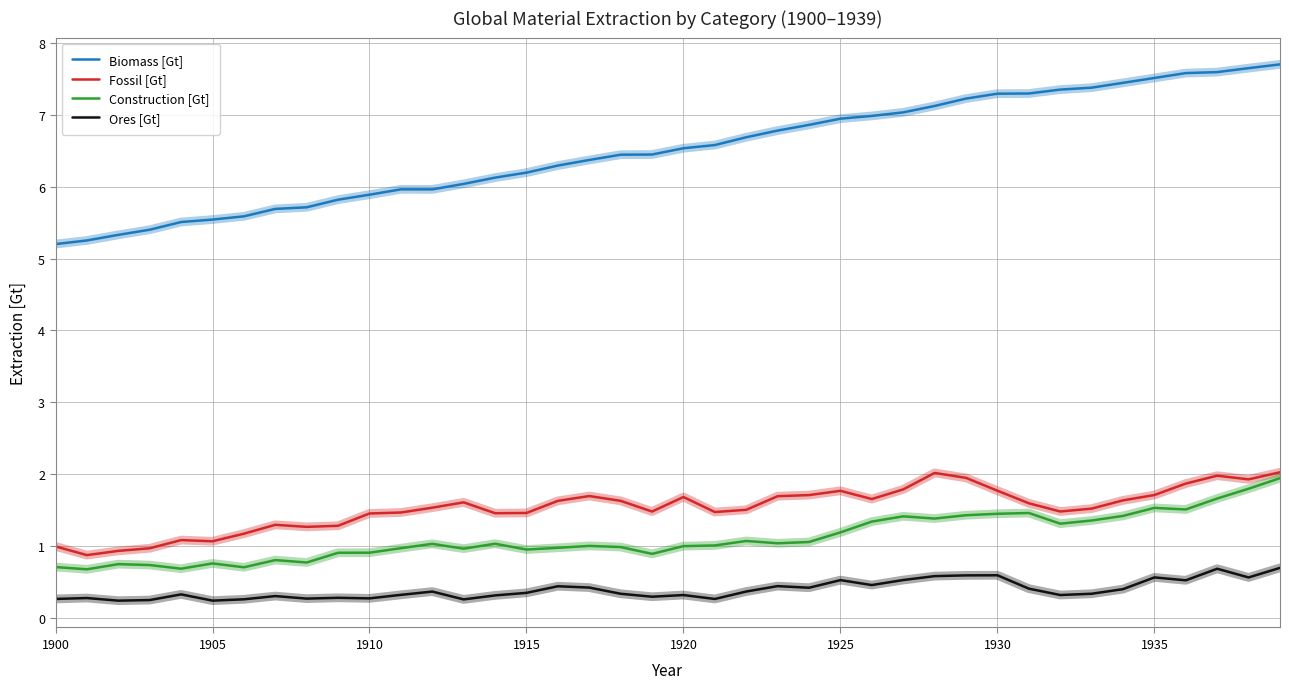

What is the highest value of the Fossil [Gt] series?

2.0